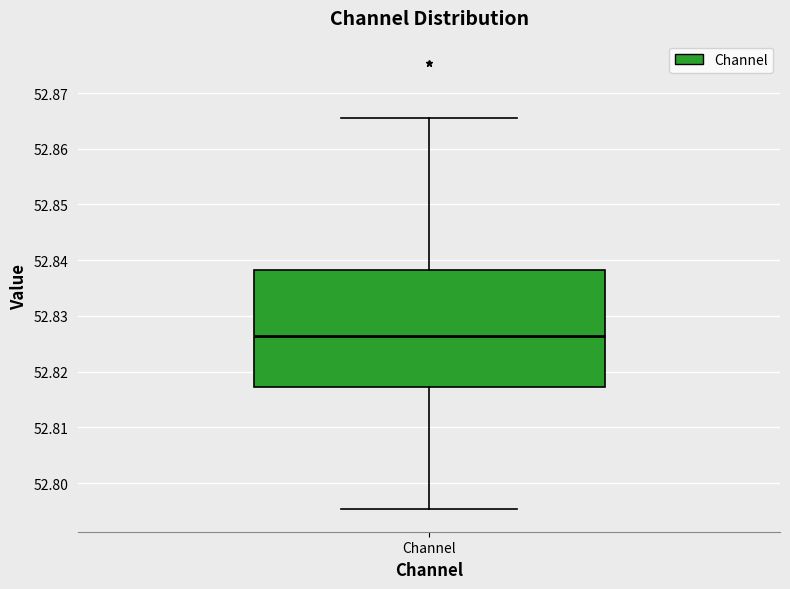

Transcribe this box plot: give where the median line is, the range the box spans, and where the two whiskers end, as read against the y-axis. The values are not printed on the chart, so give them approximately, as read against the axis.

median 52.826, box 52.817 to 52.838, whiskers 52.795 to 52.866